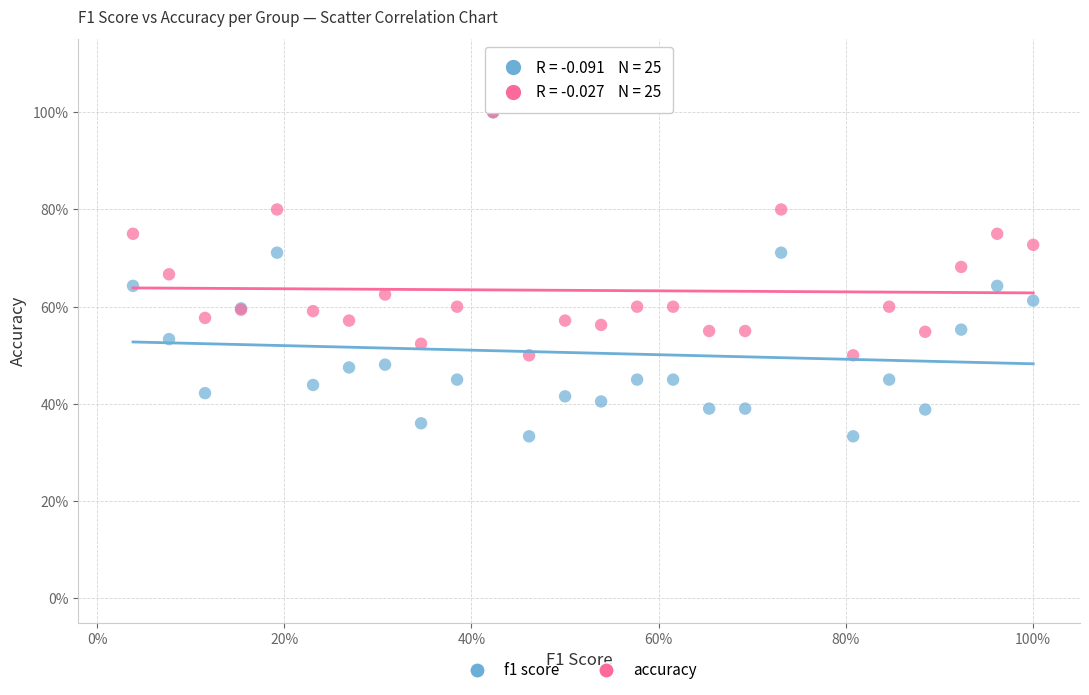

What are all the series names shown in the legend?

f1 score, accuracy